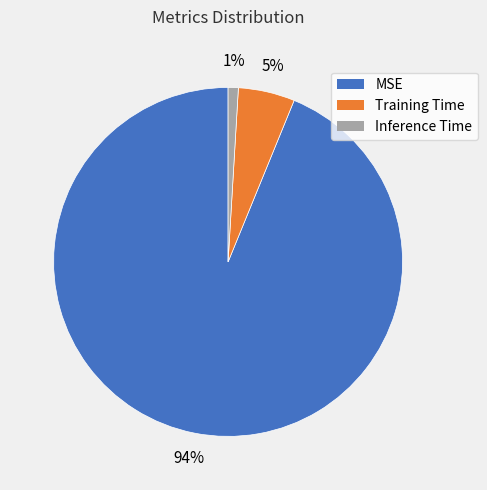

Rank the categories by value from lowest to highest.

Inference Time, Training Time, MSE